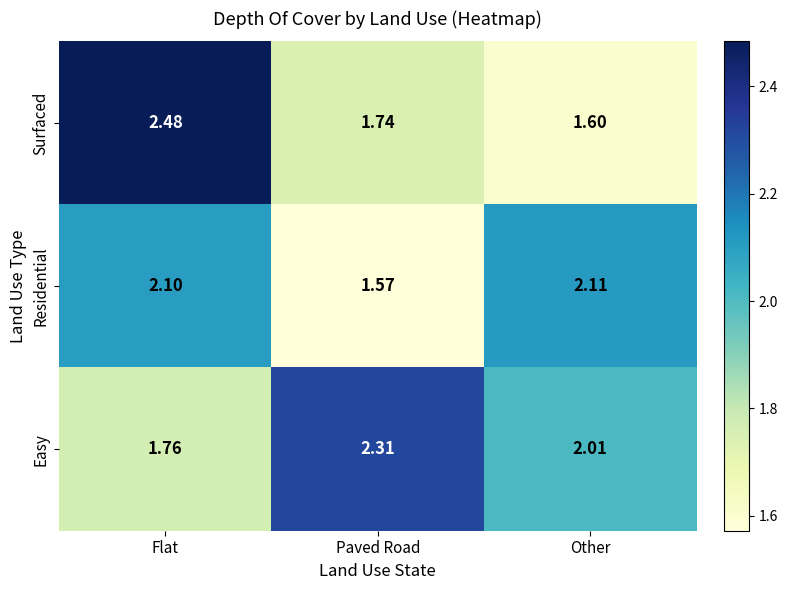

Is the value of Surfaced at Paved Road greater than the value of Residential at Flat?

No